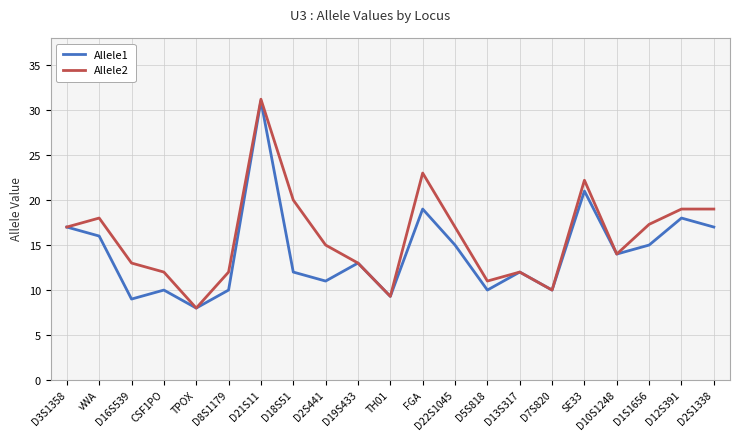

The value of Allele2 at D3S1358 is 5.6. True or false?

False